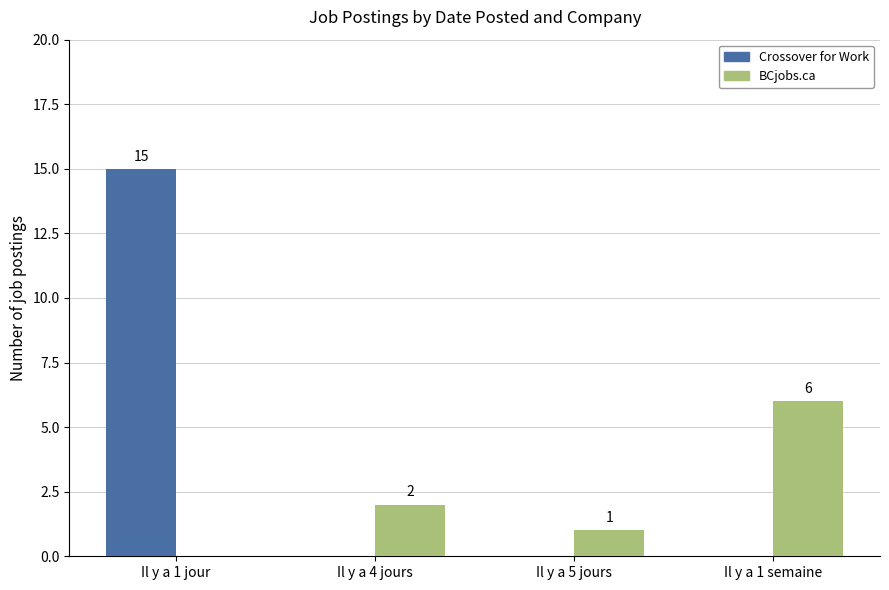

Is the value of BCjobs.ca at Il y a 1 semaine greater than the value of Crossover for Work at Il y a 4 jours?

Yes